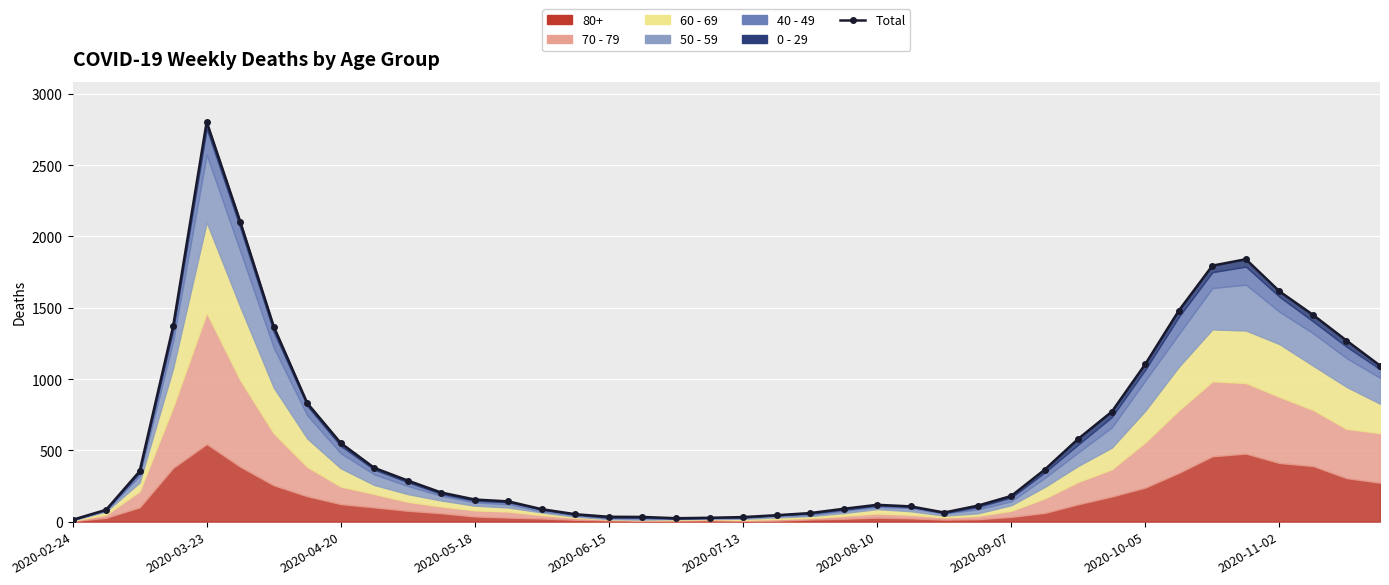

What is the ratio of the value at 25 to the value at 2020-02-24?

8.2